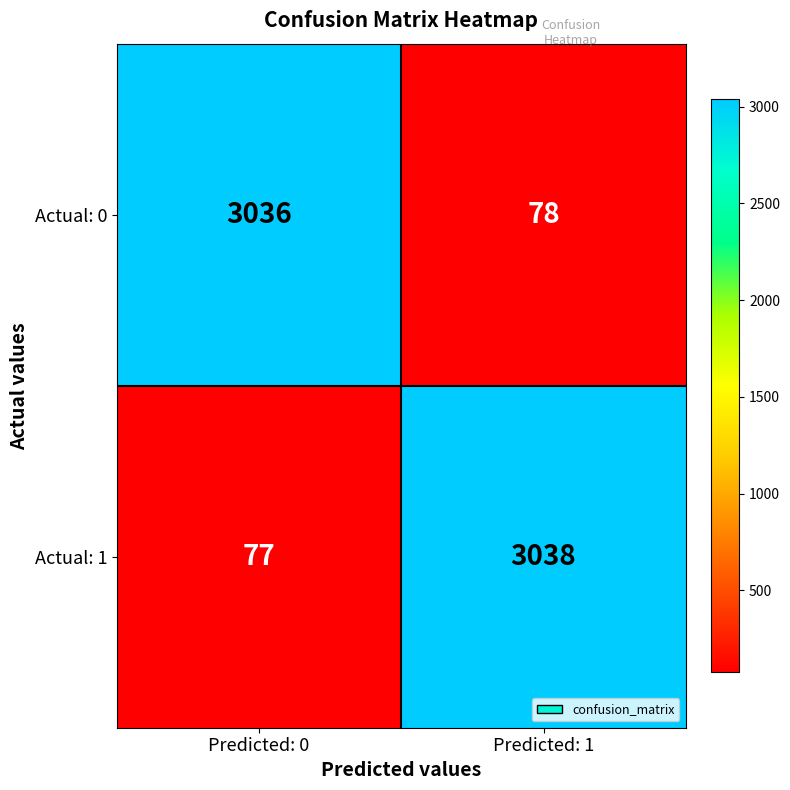

Which series has the largest total across all categories?

Actual: 1